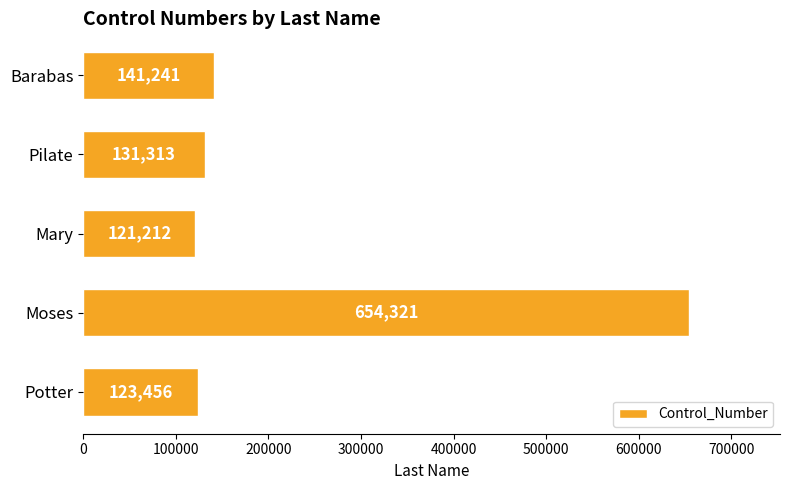

Rank the categories by value from highest to lowest.

Moses, Barabas, Pilate, Potter, Mary